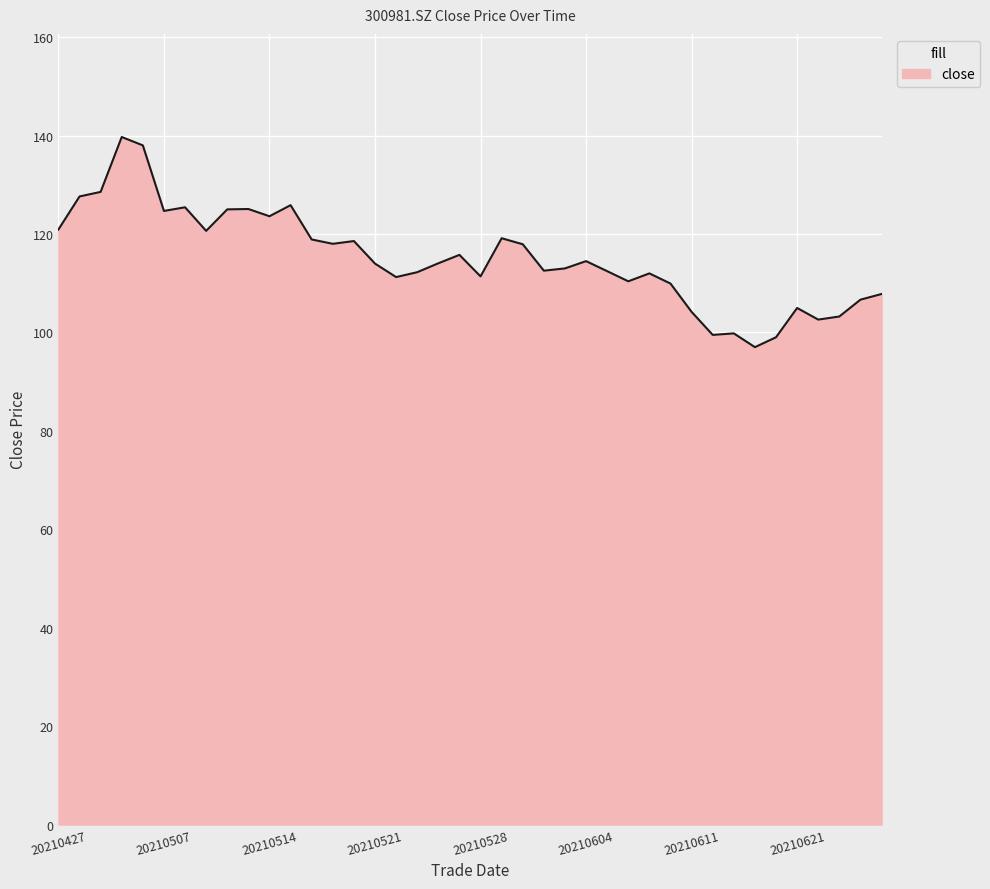

What is the difference between the maximum and minimum values?

42.7